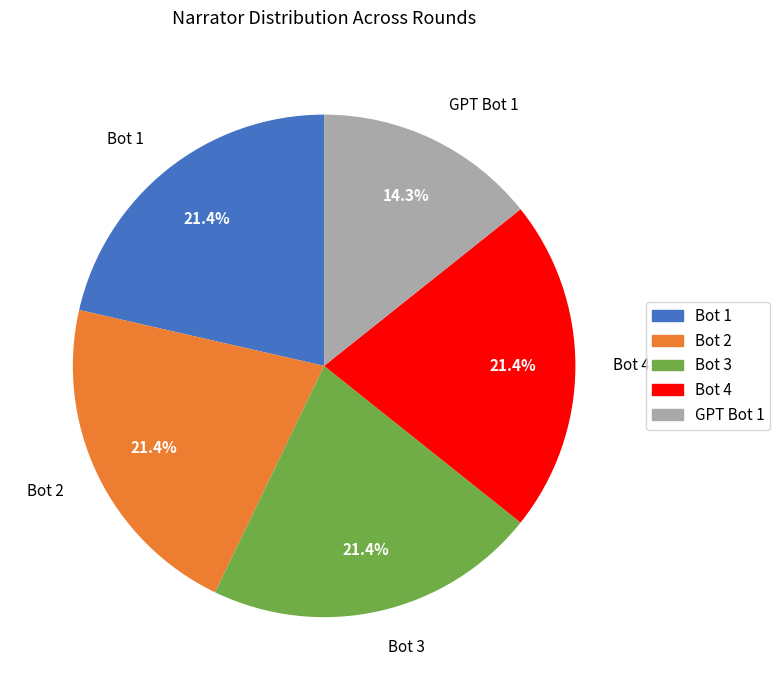

To the nearest percent, what portion does Bot 4 represent?

21%